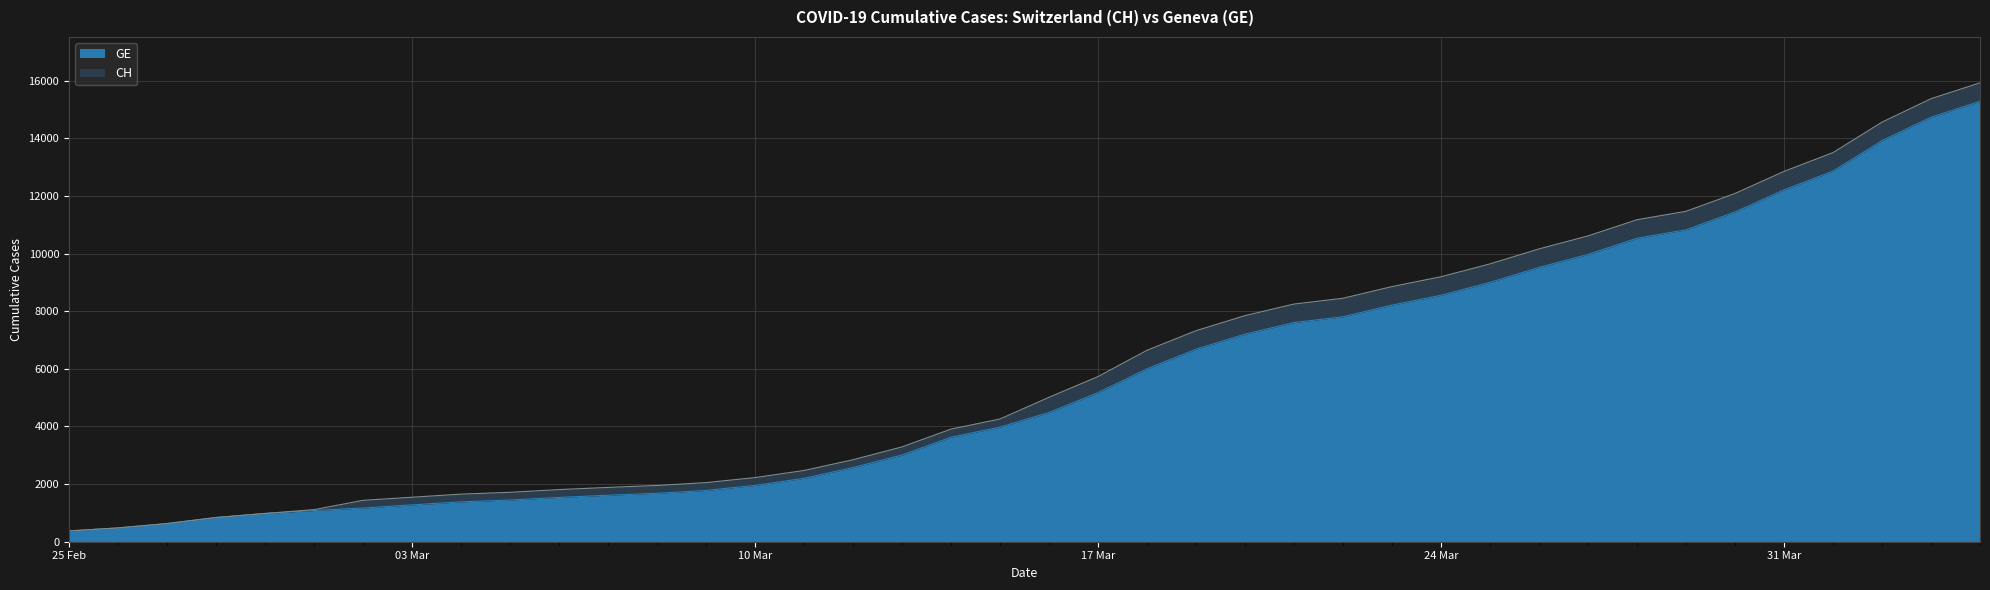

Is the value of GE at 2020-02-29 greater than the value of CH at 2020-03-08?

No